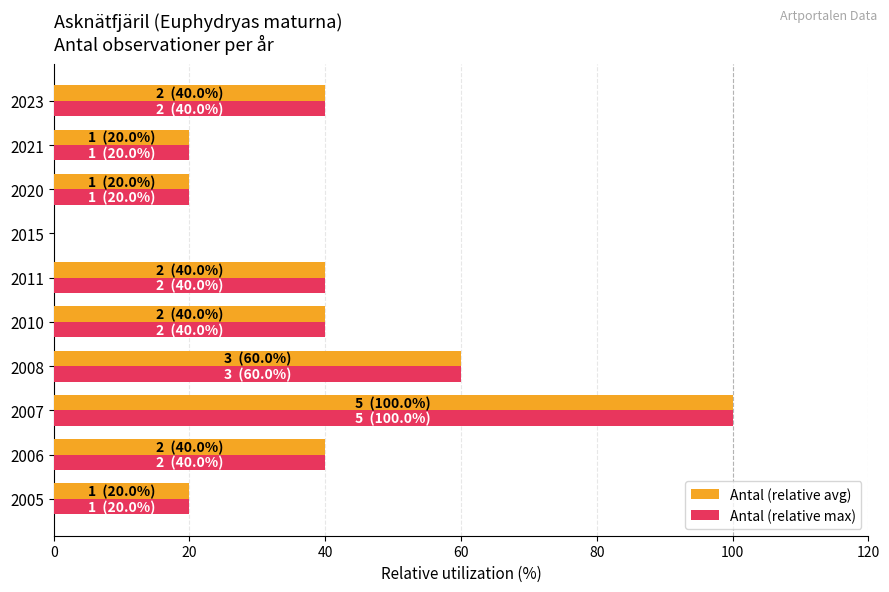

What is the total value across all series at 2021?

40